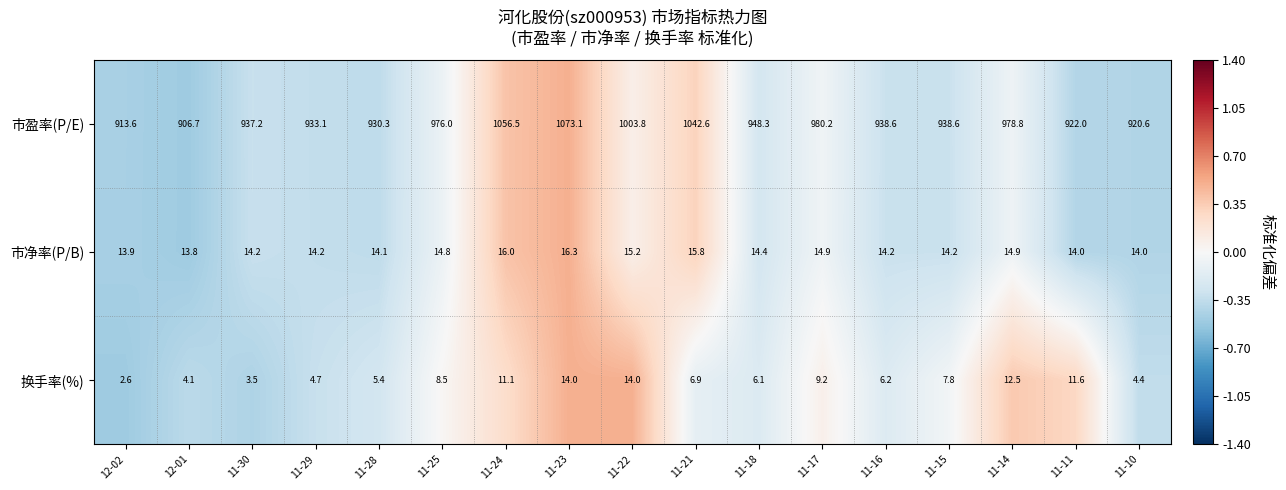

What is the average value of the 换手率(%) series?

7.8